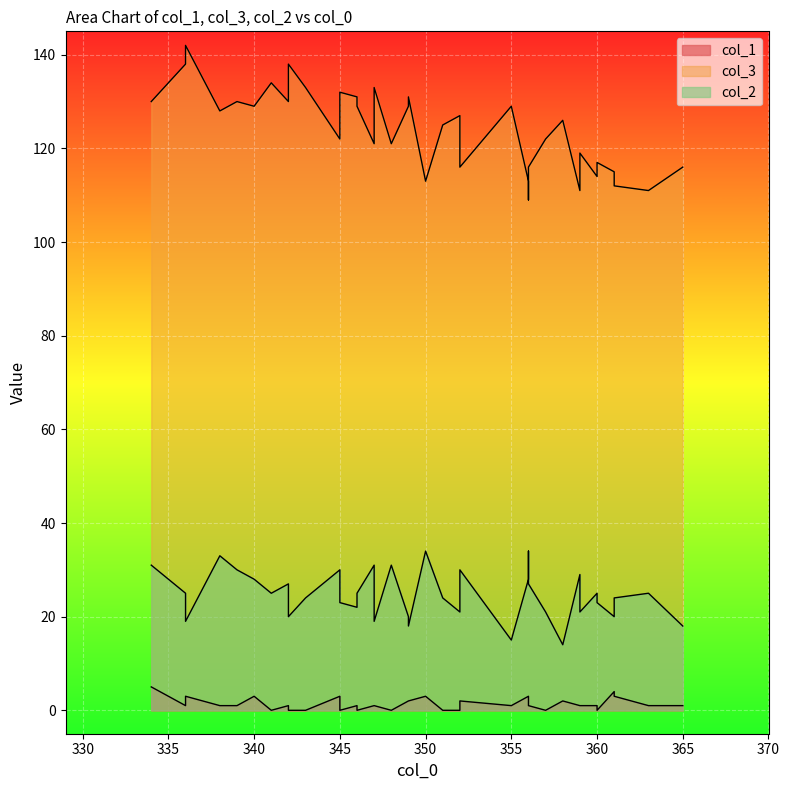

True or false: col_2 and col_1 cross at least once.

False